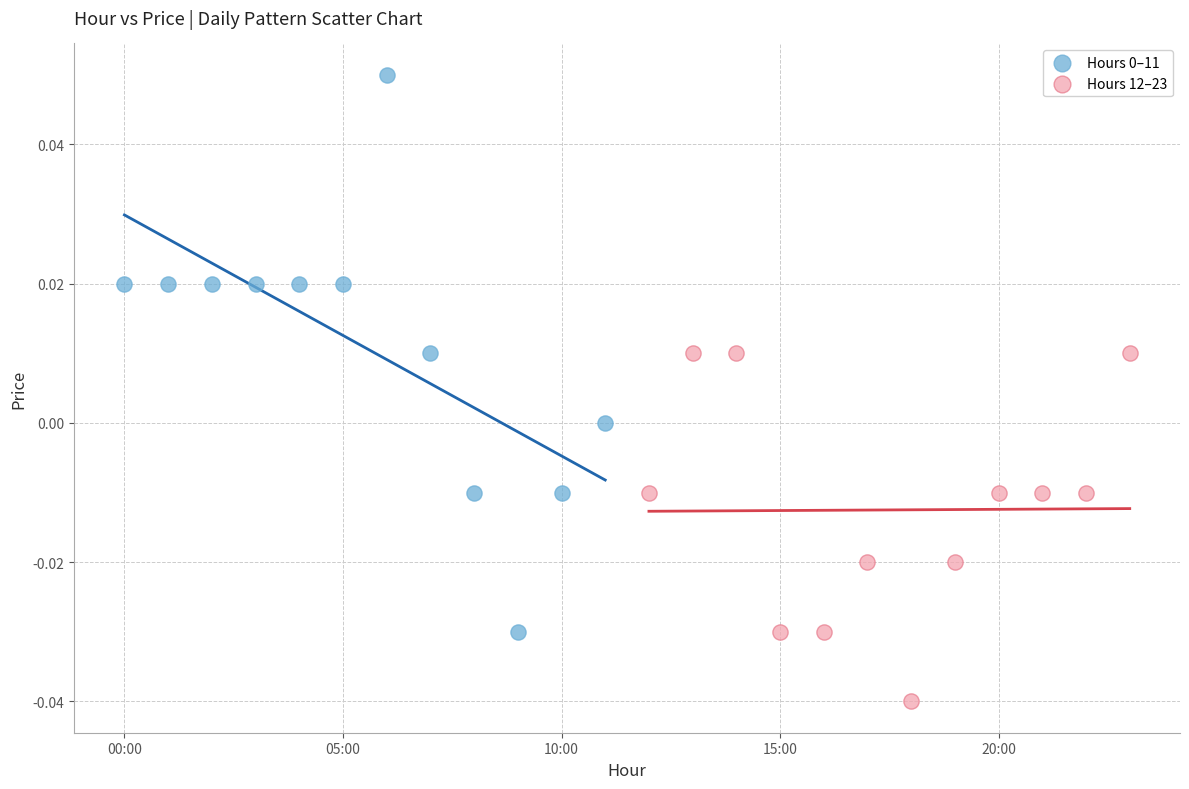

Which series contains the lowest Y value?

Hours 12–23